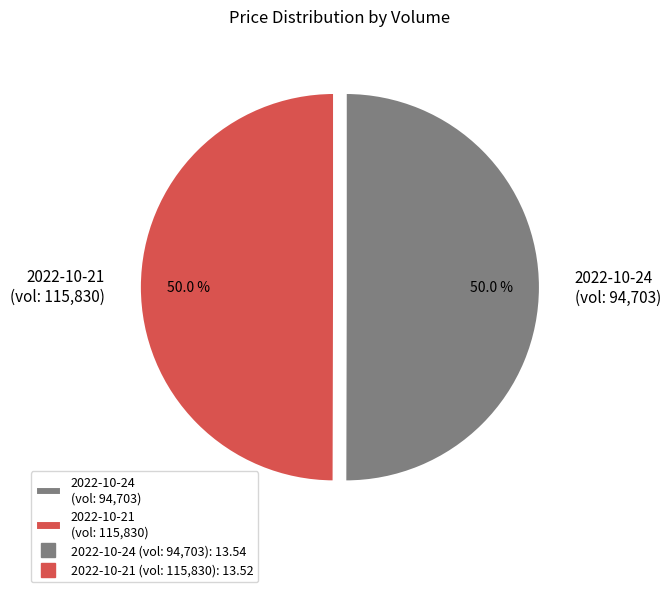

Combined, what portion of the pie is 2022-10-24 (vol: 94,703) and 2022-10-21 (vol: 115,830)?

100.0%